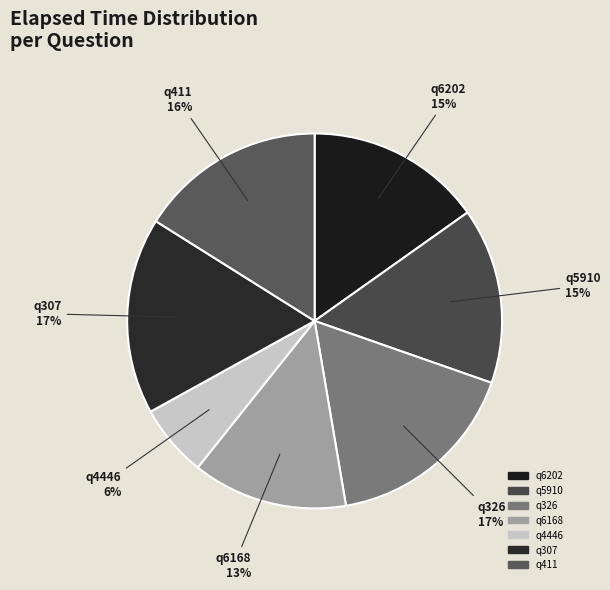

To the nearest percent, what is the difference between the q326 and q411 slice percentages?

1%